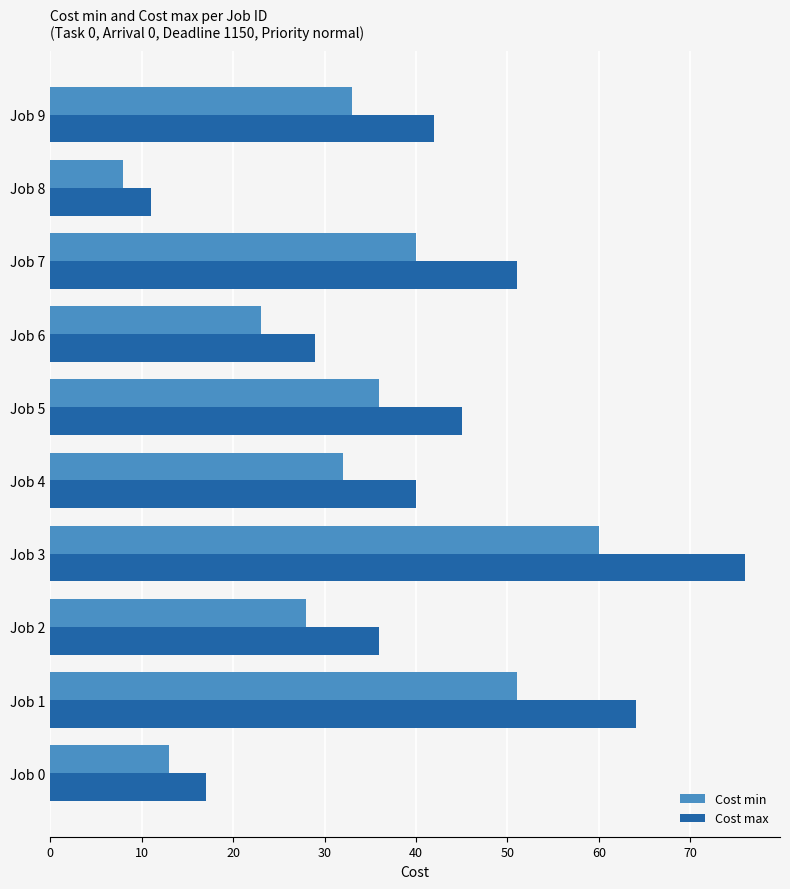

What is the greatest value displayed?

76